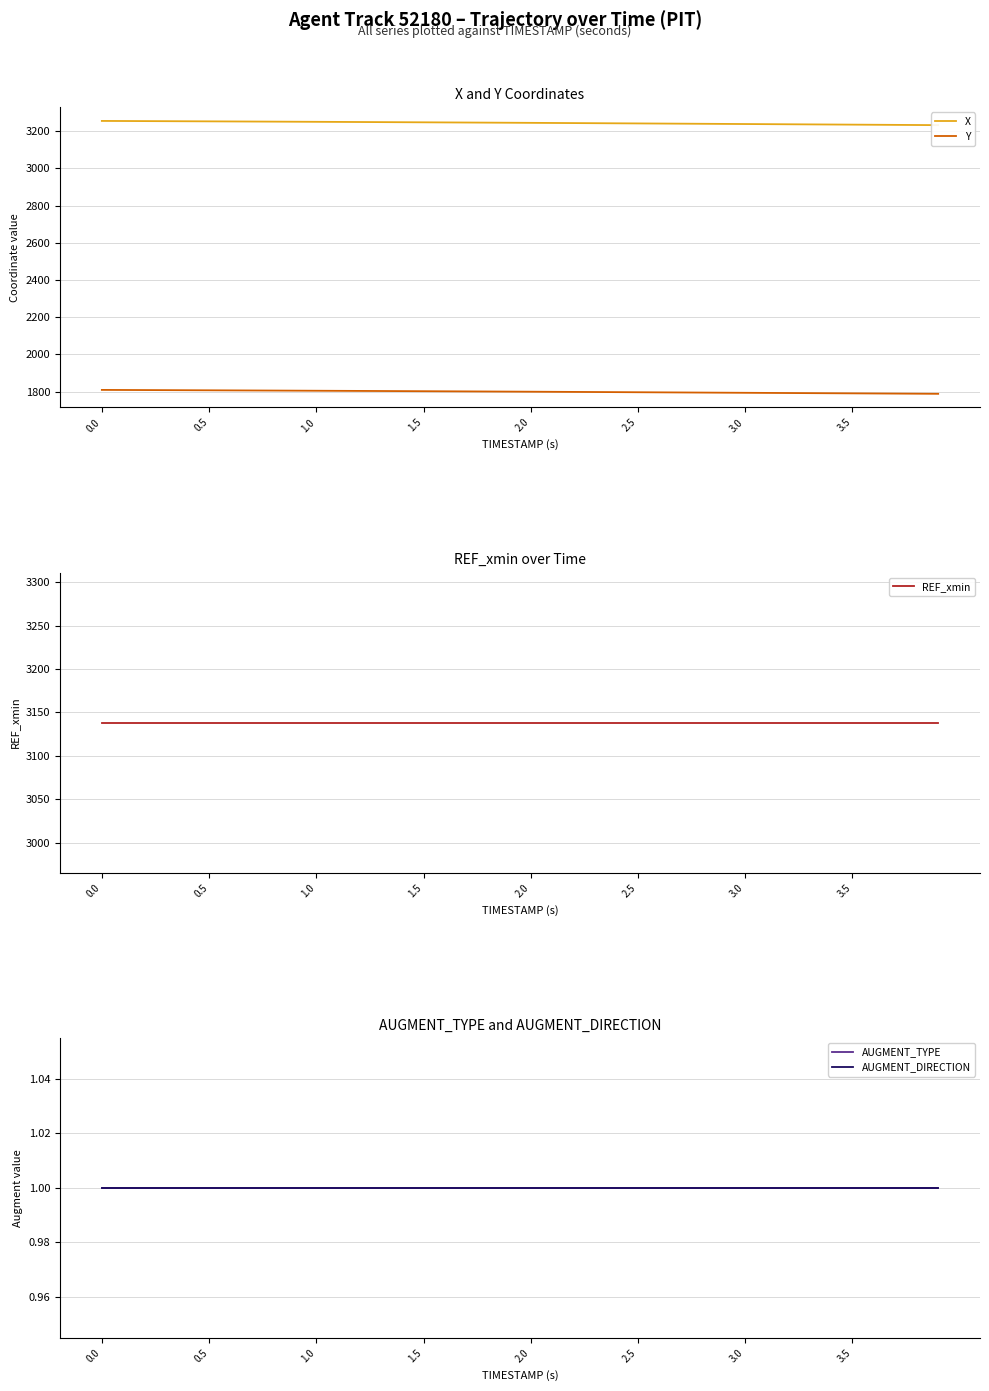

The Y series shows 539.5 at 0.0. True or false?

False